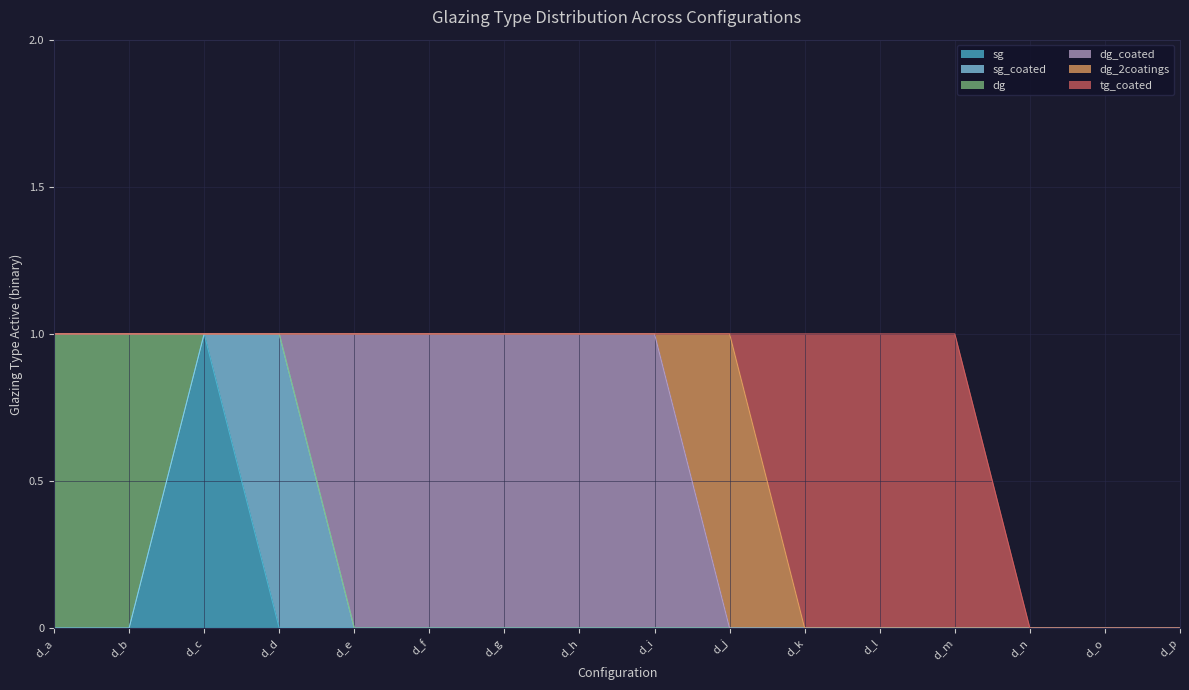

How many lines are shown in the chart?

6